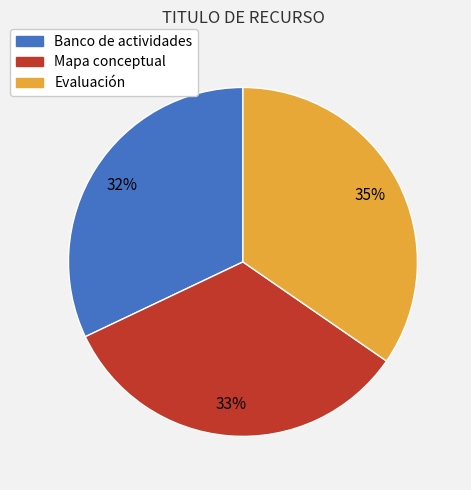

Is it true that Evaluación is 20% of the pie?

False